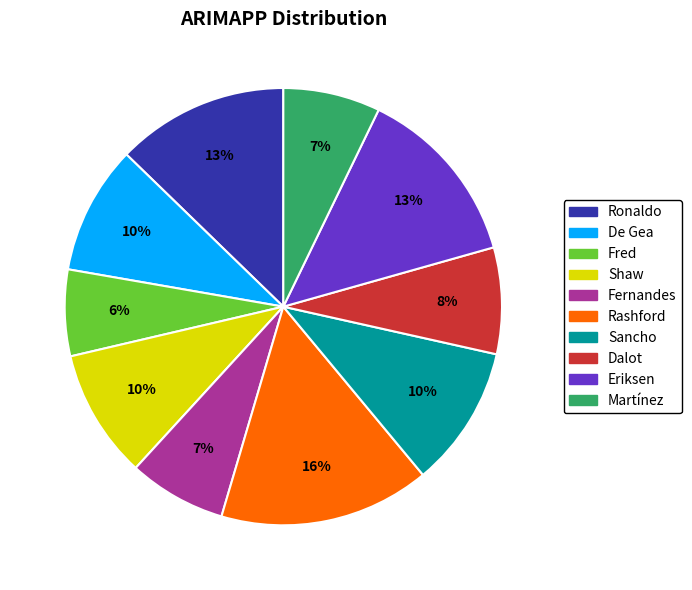

Is the sum of Eriksen and Ronaldo greater than half?

No